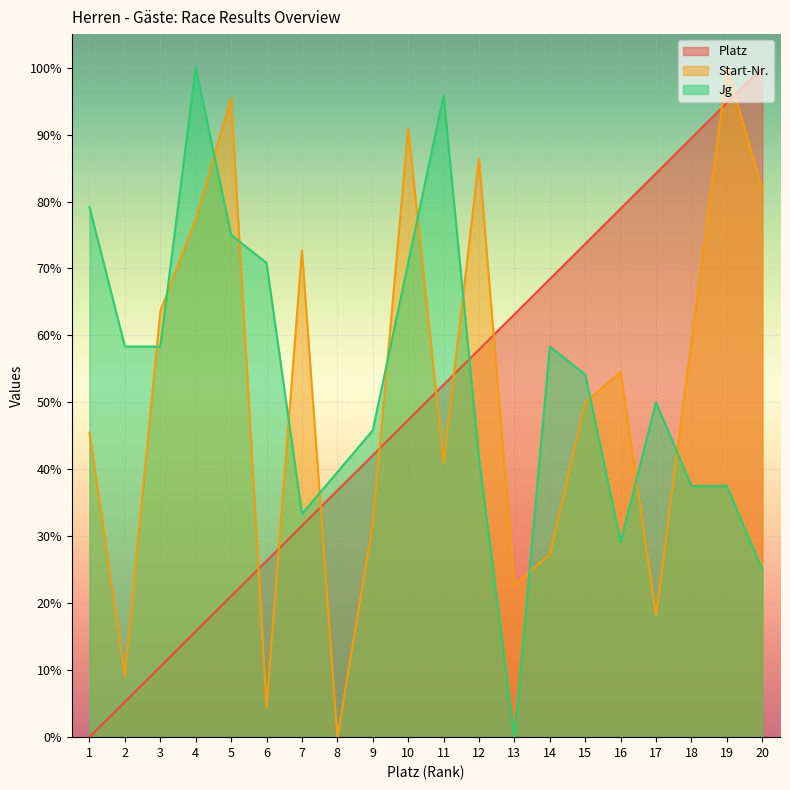

How many categories are shown in the chart?

20